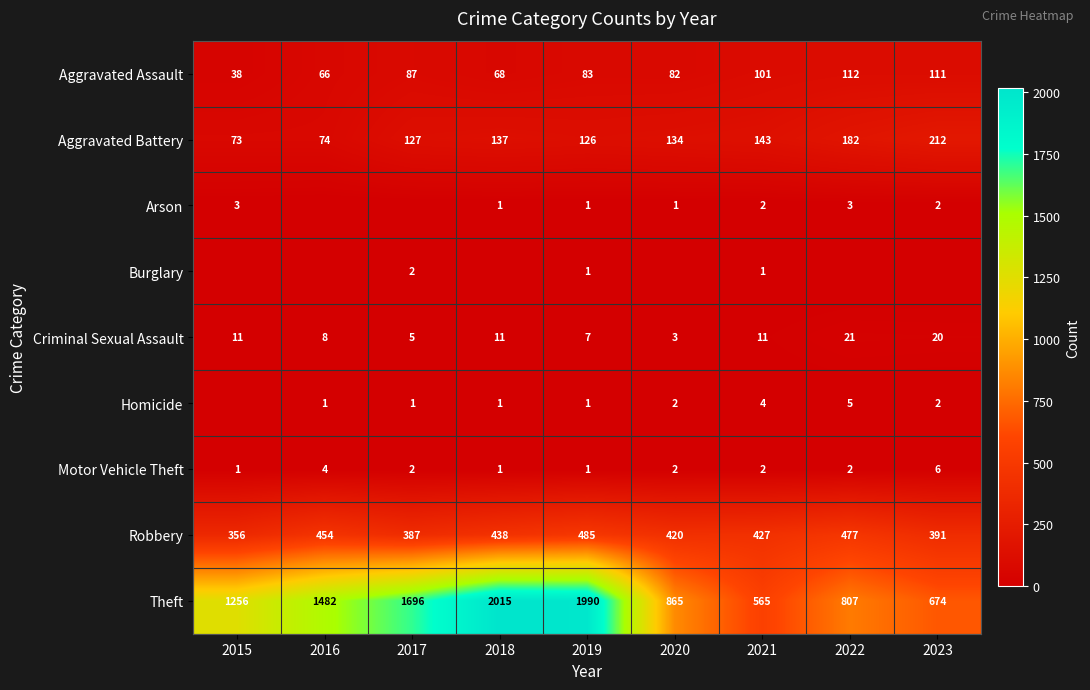

What is the difference between the Aggravated Assault values at 2021 and 2016?

35